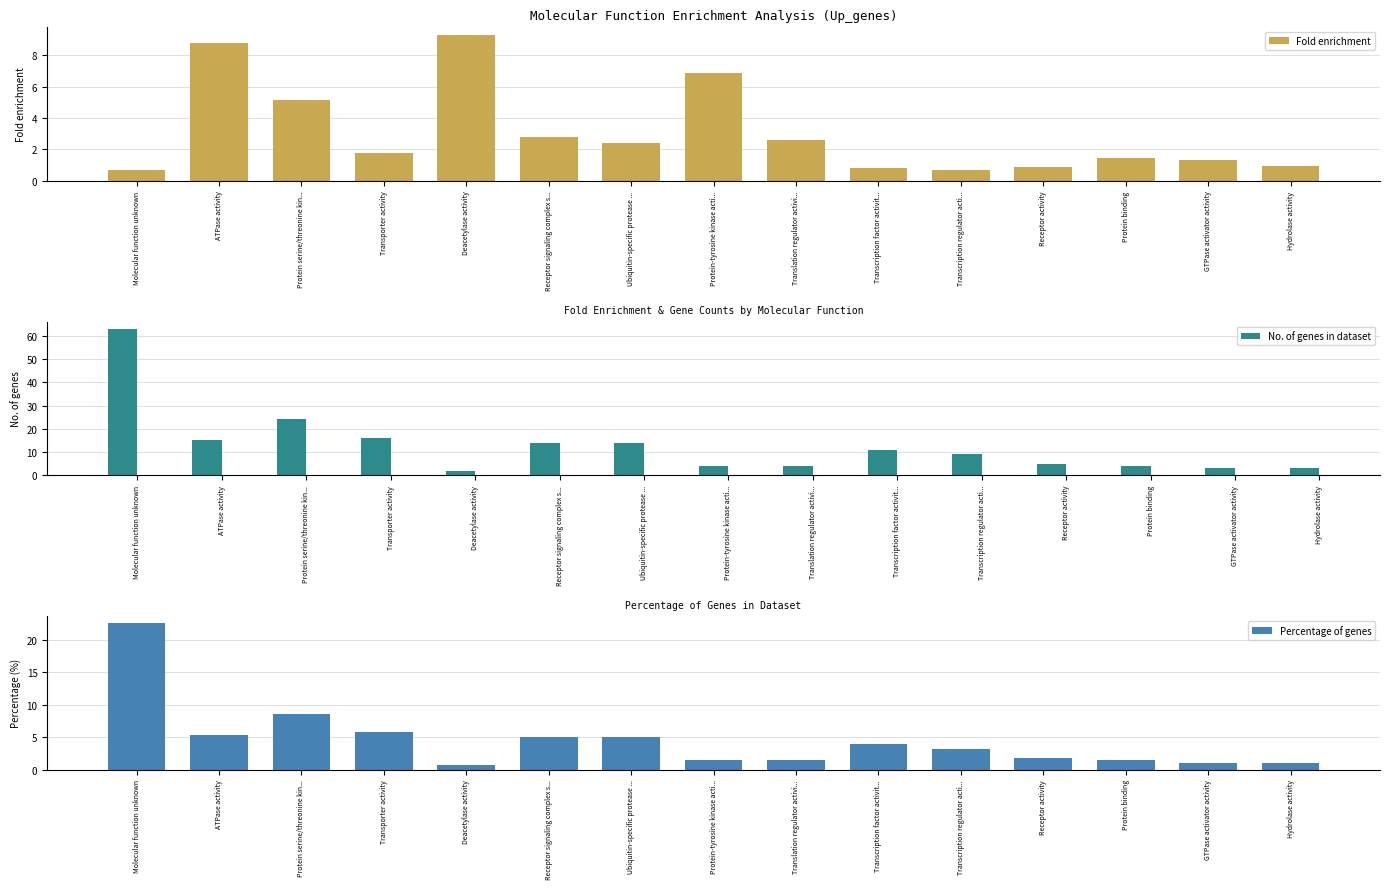

Rank the categories by Percentage of genes value from highest to lowest.

Molecular function unknown, Protein serine/threonine kin..., Transporter activity, ATPase activity, Receptor signaling complex s..., Ubiquitin-specific protease ..., Transcription factor activit..., Transcription regulator acti..., Receptor activity, Protein-tyrosine kinase acti..., Translation regulator activi..., Protein binding, GTPase activator activity, Hydrolase activity, Deacetylase activity